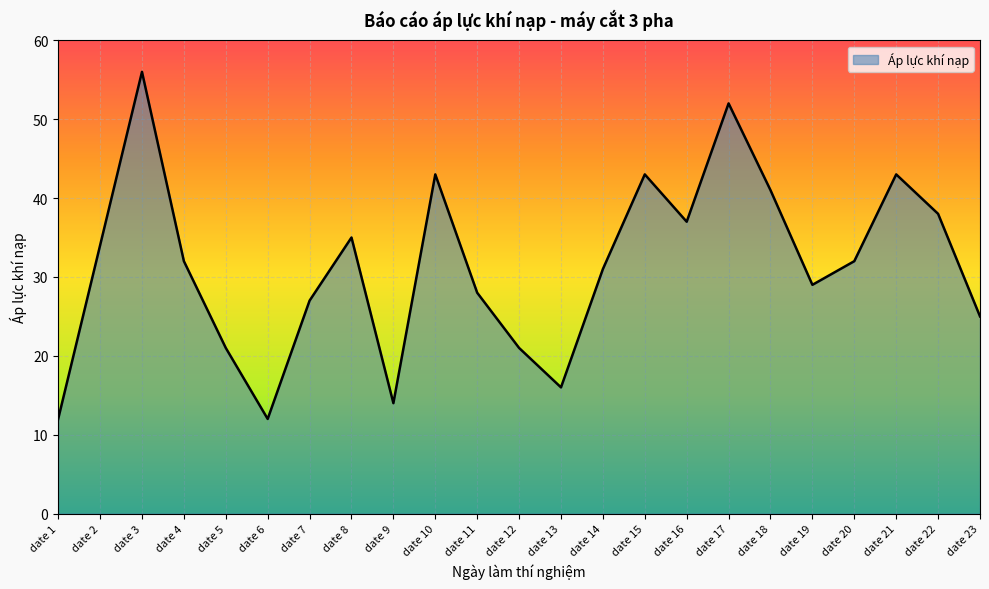

At which label does the data first exceed 32?

date 2